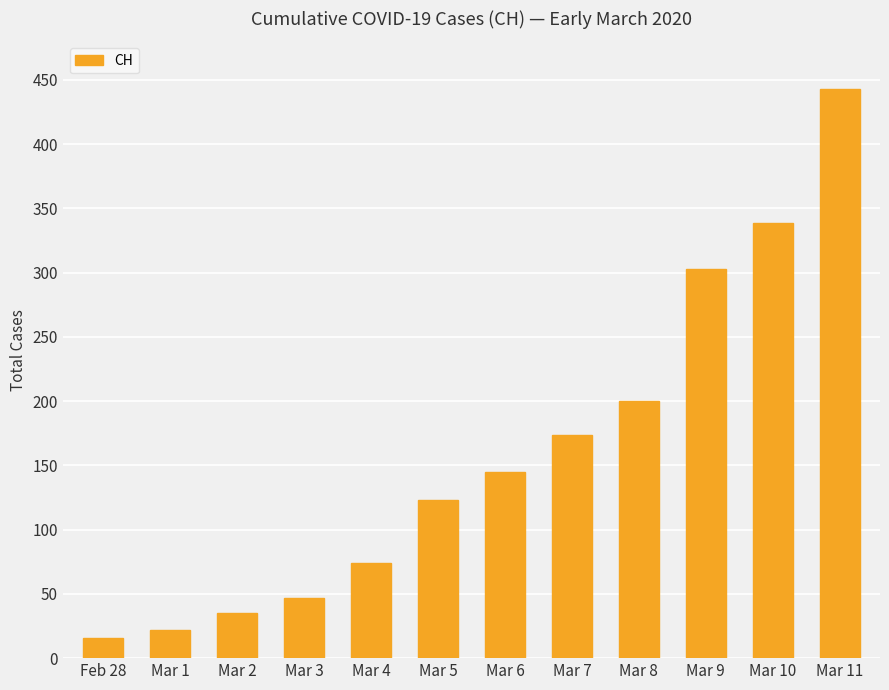

What is the average value?

160